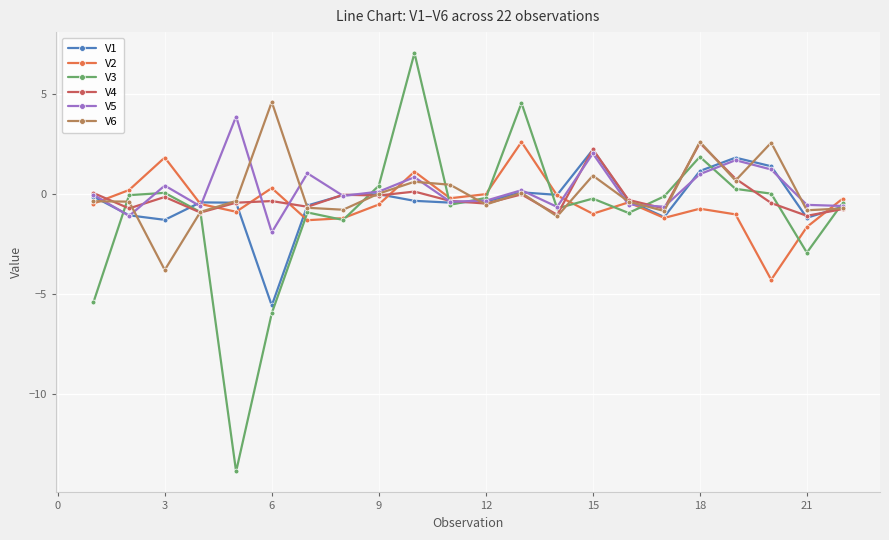

What is the highest value of the V3 series?

7.0